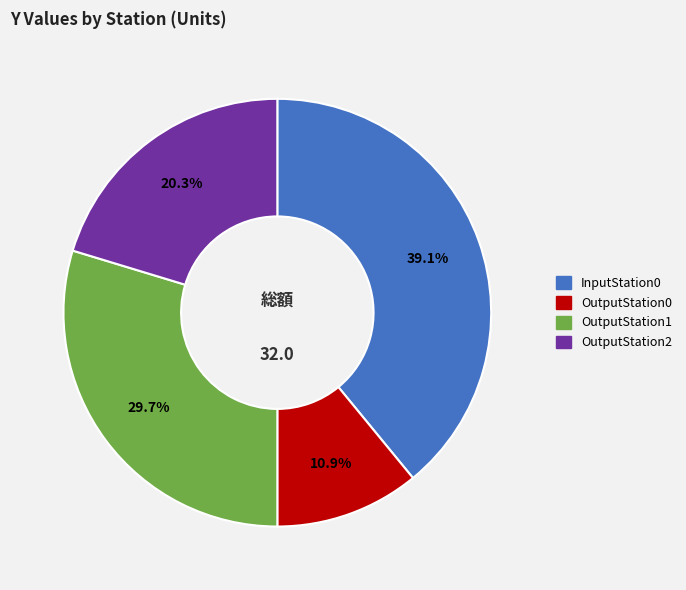

Rank the categories by value from lowest to highest.

OutputStation0, OutputStation2, OutputStation1, InputStation0